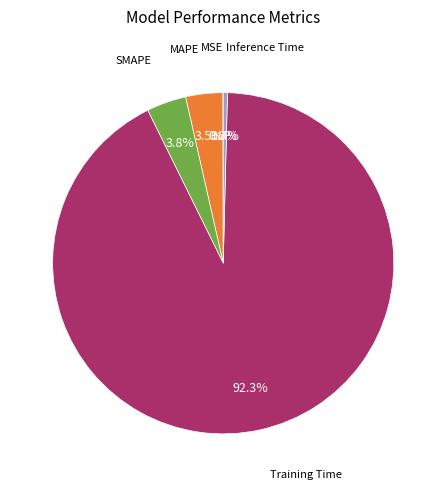

What is the smallest slice in the pie chart?

MSE